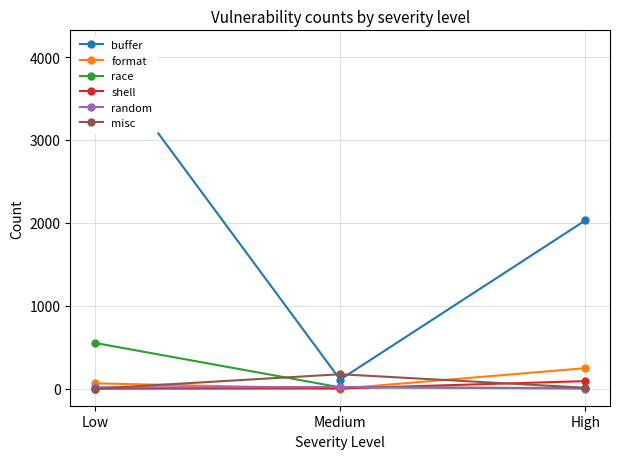

Is the value of shell at Medium greater than the value of misc at Medium?

No